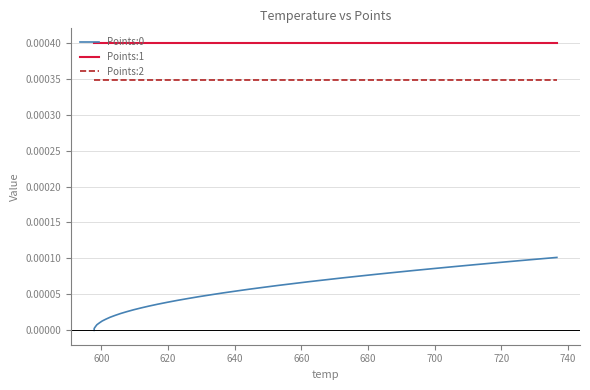

True or false: Points:2 and Points:0 intersect in this chart.

False